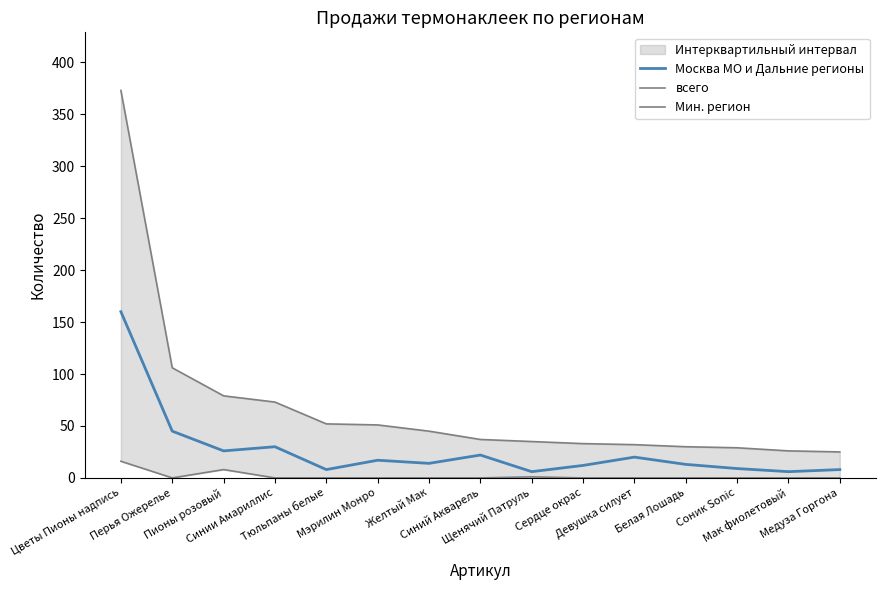

At how many categories does at least one series exceed 144?

1